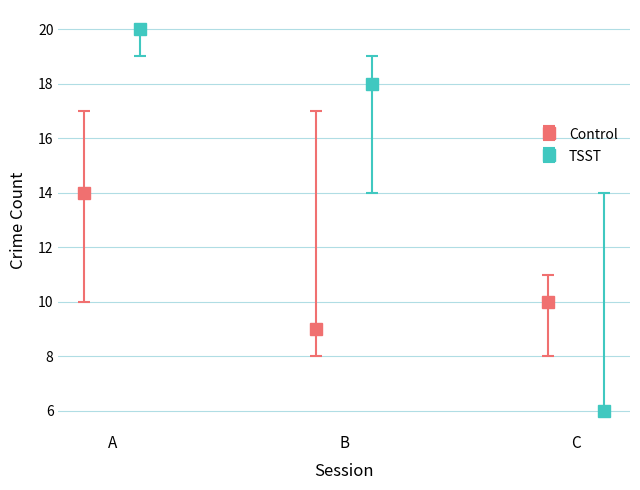

Are the bars horizontal?

No